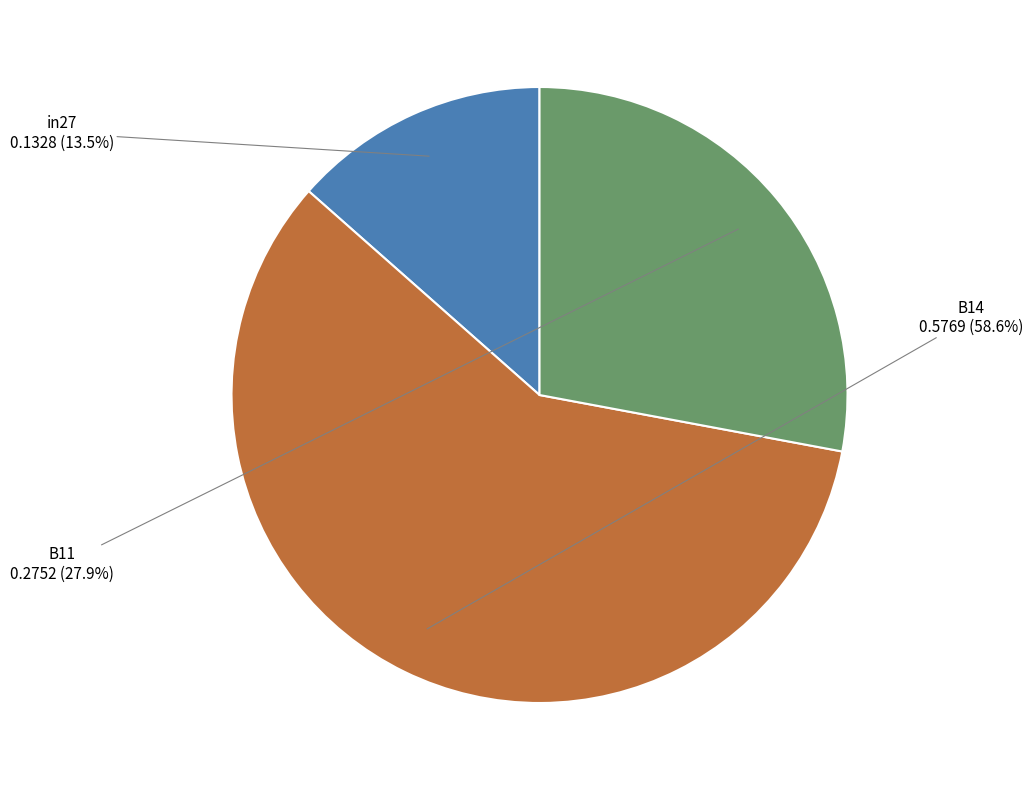

How many segments does this pie chart have?

3